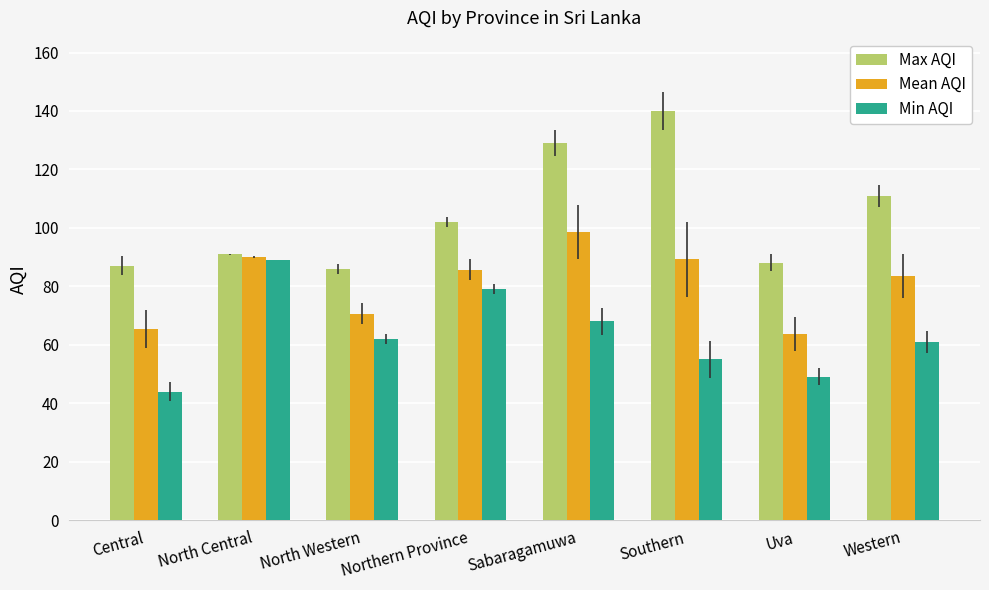

What value does the Mean AQI series have at North Central?

90.0